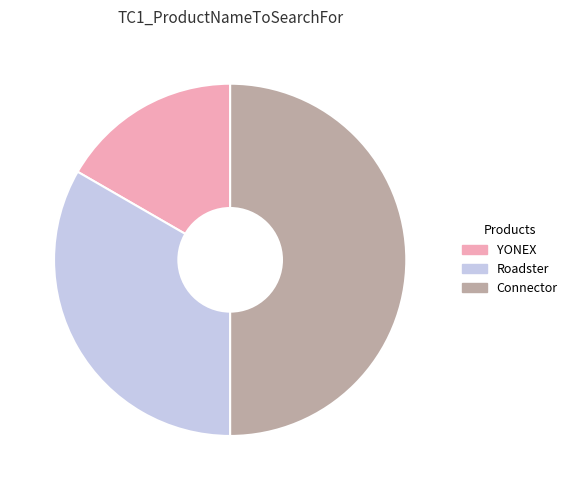

Combined, do Roadster and Connector account for over 50%?

Yes